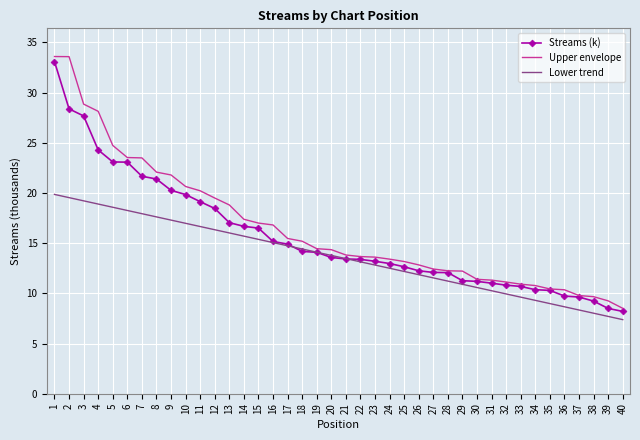

What is the difference between the Upper envelope values at 6 and 9?

1.7